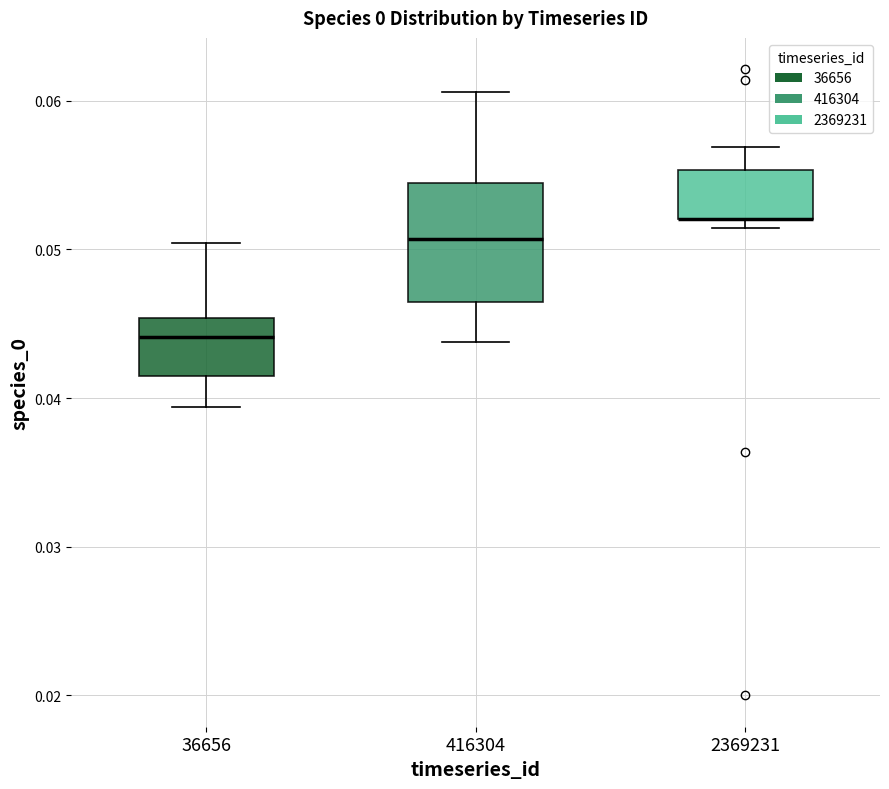

Reading left to right, transcribe this box plot: for each box, give where its median line is, the range the box spans, and where its two whiskers end, as read against the y-axis. The values are not printed on the chart, so give them approximately, as read against the axis.

36656: median 0.044, box 0.042 to 0.045, whiskers 0.039 to 0.050
416304: median 0.051, box 0.046 to 0.054, whiskers 0.044 to 0.061
2369231: median 0.052 (drawn on the box's lower edge), box 0.052 to 0.055, whiskers 0.051 to 0.057